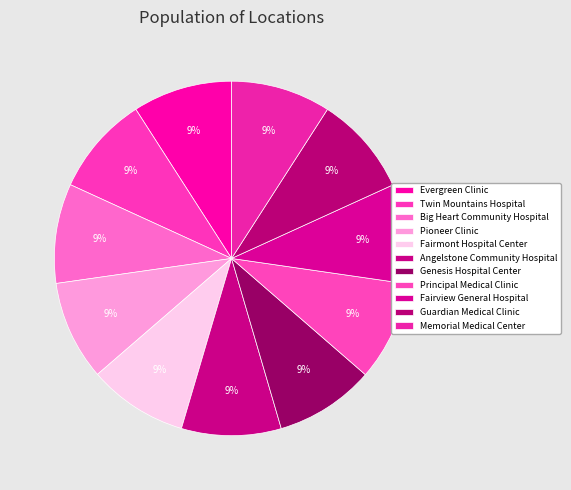

What is the total percentage of Principal Medical Clinic and Evergreen Clinic?

18.2%